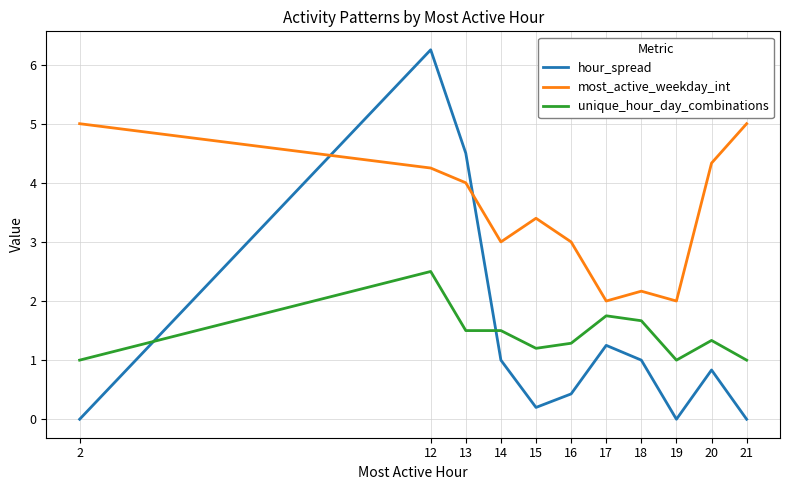

What is the average value of the most_active_weekday_int series?

3.5